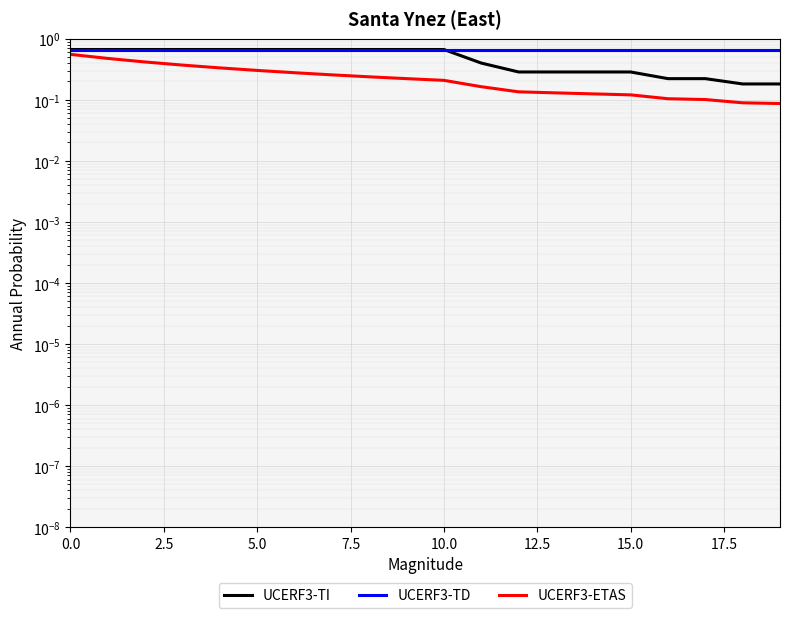

What is the value of the UCERF3-TI point at the 2nd from the left?

0.7